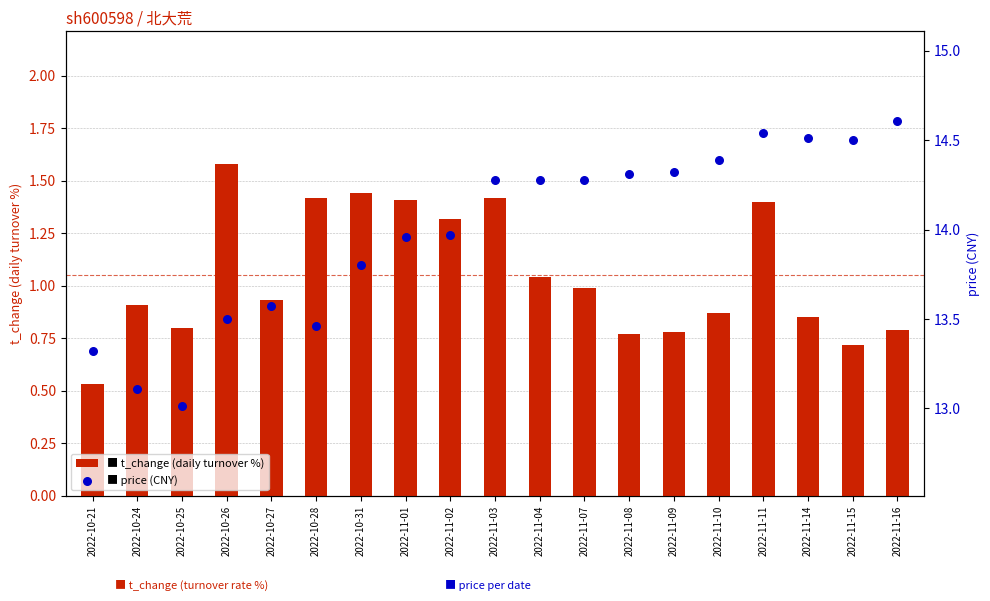

What are all the series names shown in the legend?

t_change, price